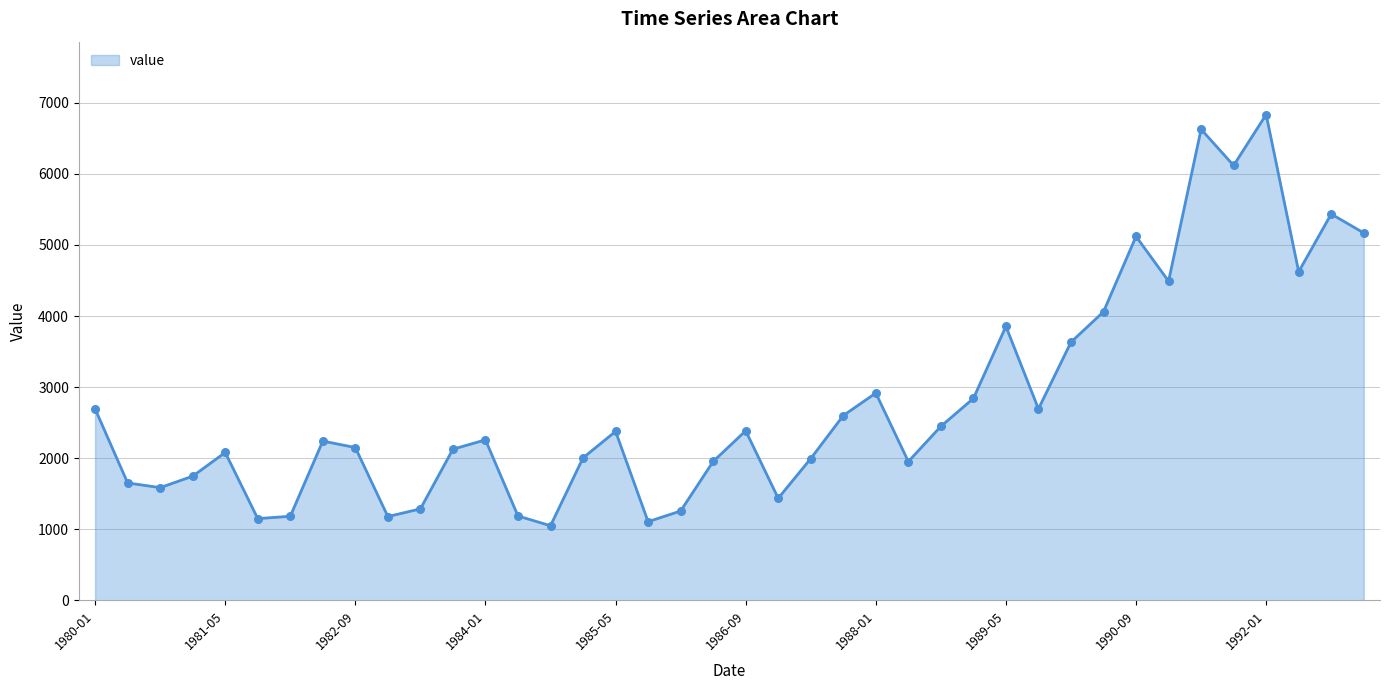

What is the difference between the maximum and minimum values?

5786